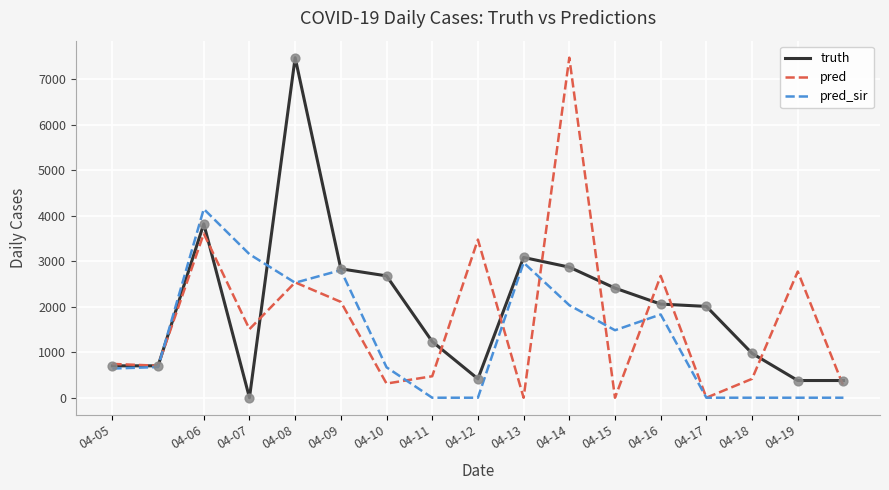

Rank the series by their average value, from lowest to highest.

pred_sir, pred, truth